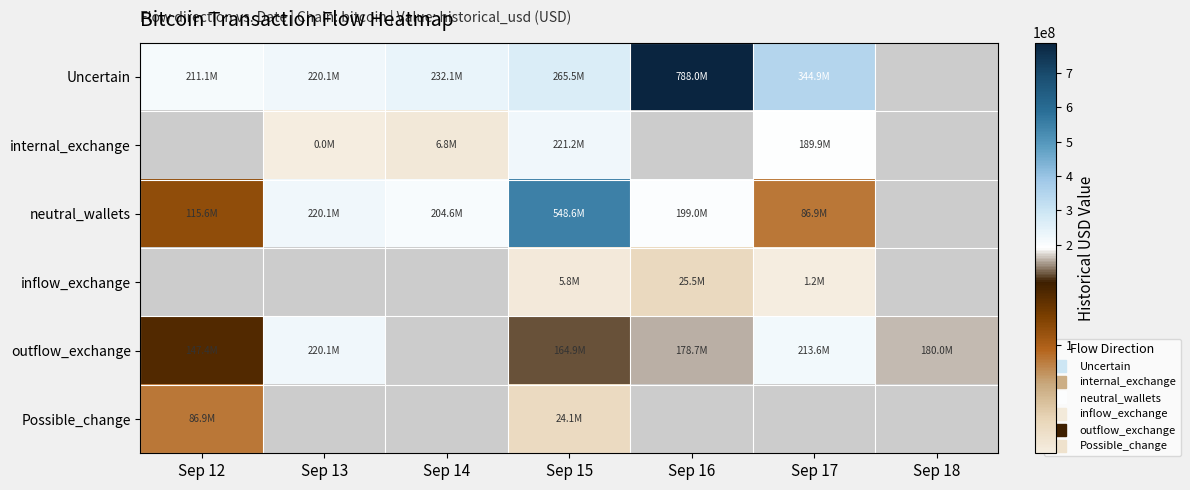

Which series has the largest range (max minus min)?

Uncertain